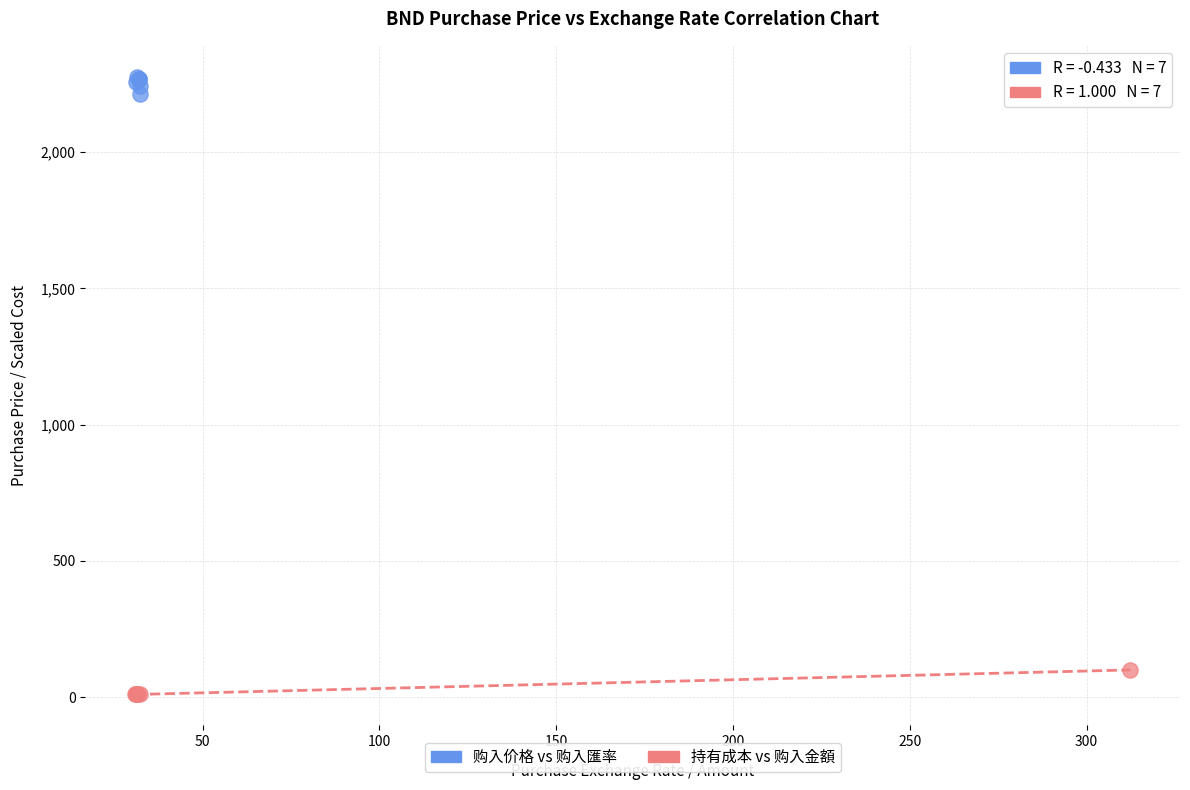

Which series contains the highest Y value?

购入价格 vs 购入匯率